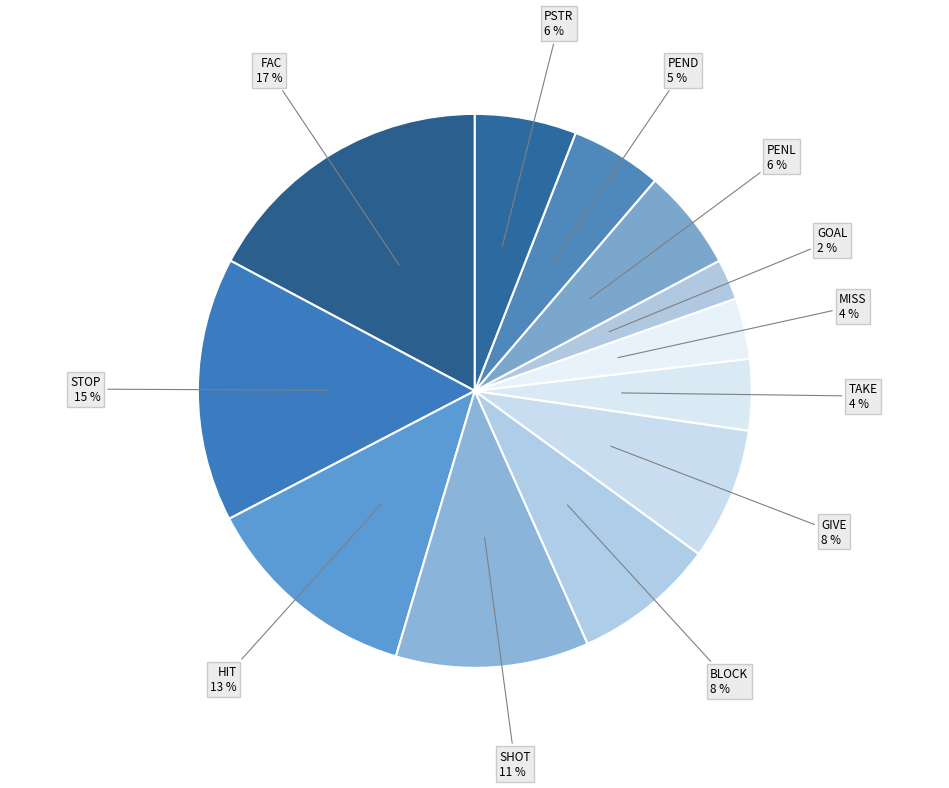

How many segments does this pie chart have?

12